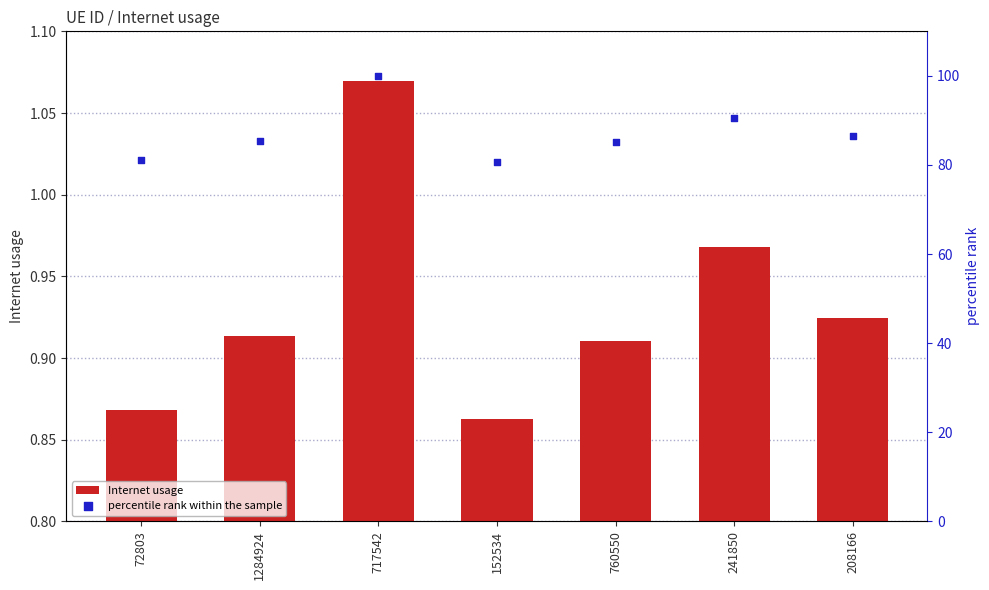

What are all the series names shown in the legend?

Internet usage, percentile rank within the sample